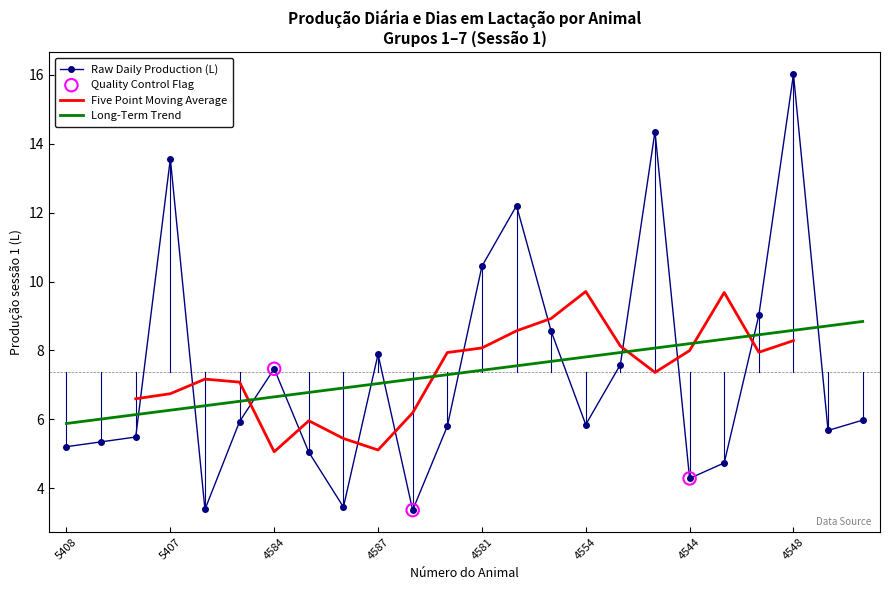

What is the lowest value of the Raw Daily Production (L) series?

3.4